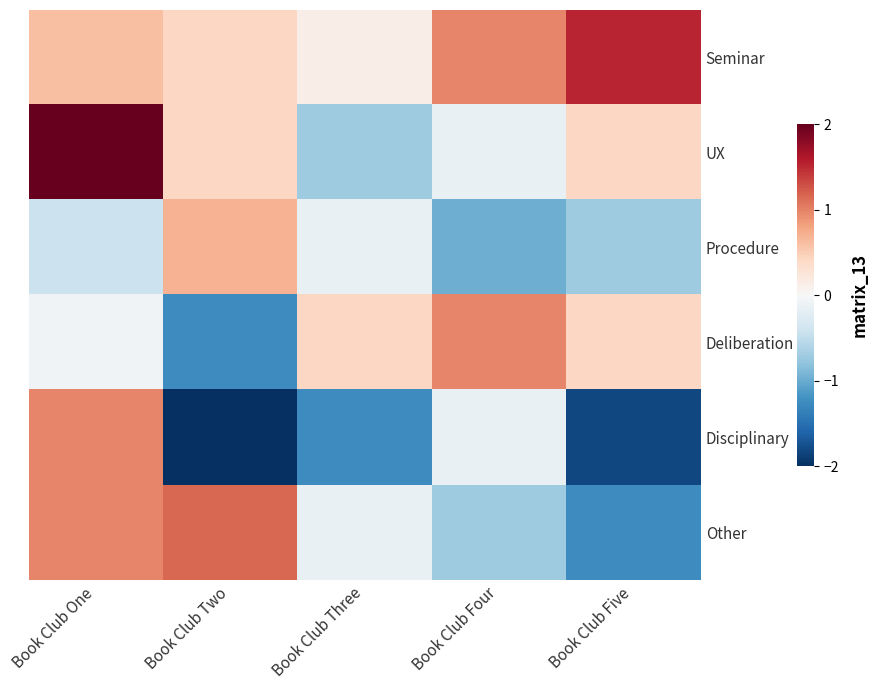

At how many categories does at least one series exceed -1?

5